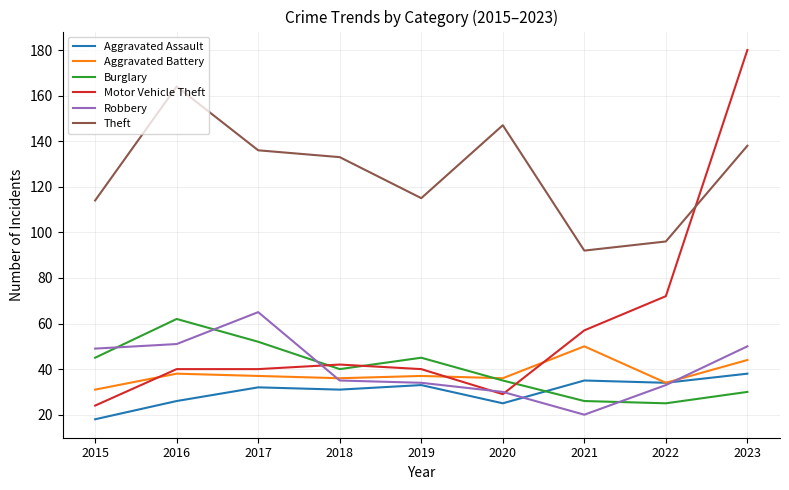

How many lines are shown in the chart?

6